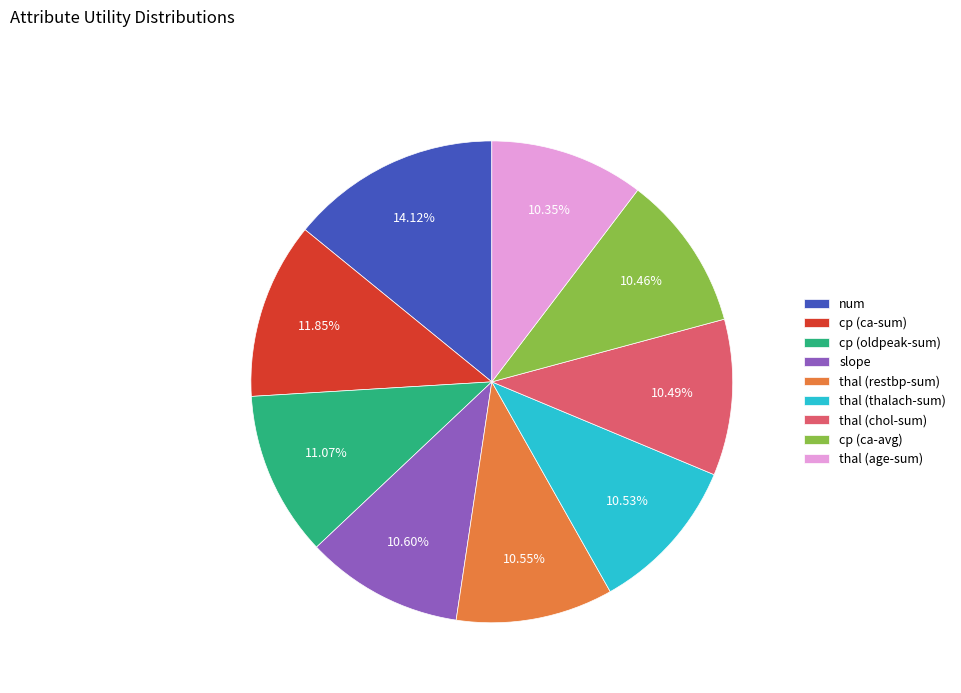

Is it true that cp (ca-avg) is 10% of the pie?

True